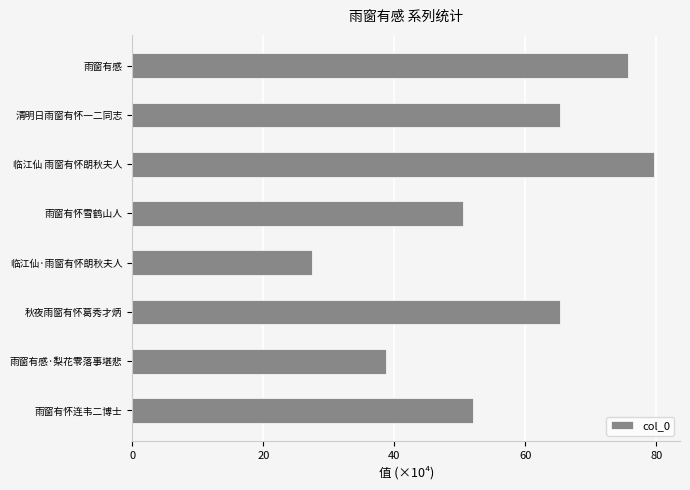

How many bars are there in total?

8